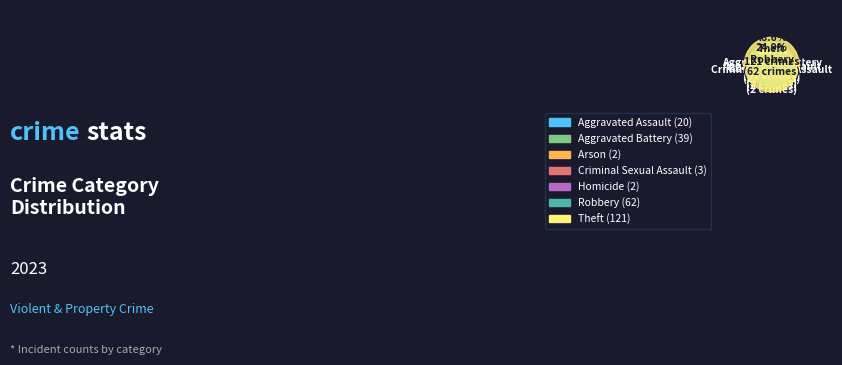

True or false: Aggravated Battery accounts for 9% of the total.

False